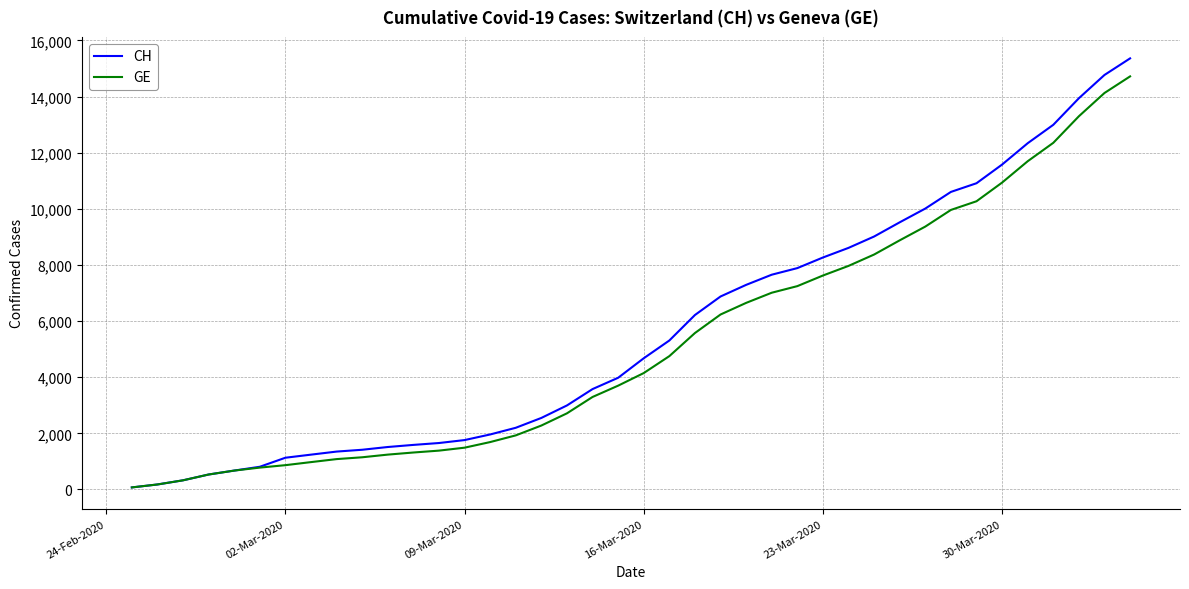

Which series has the widest spread of values?

CH